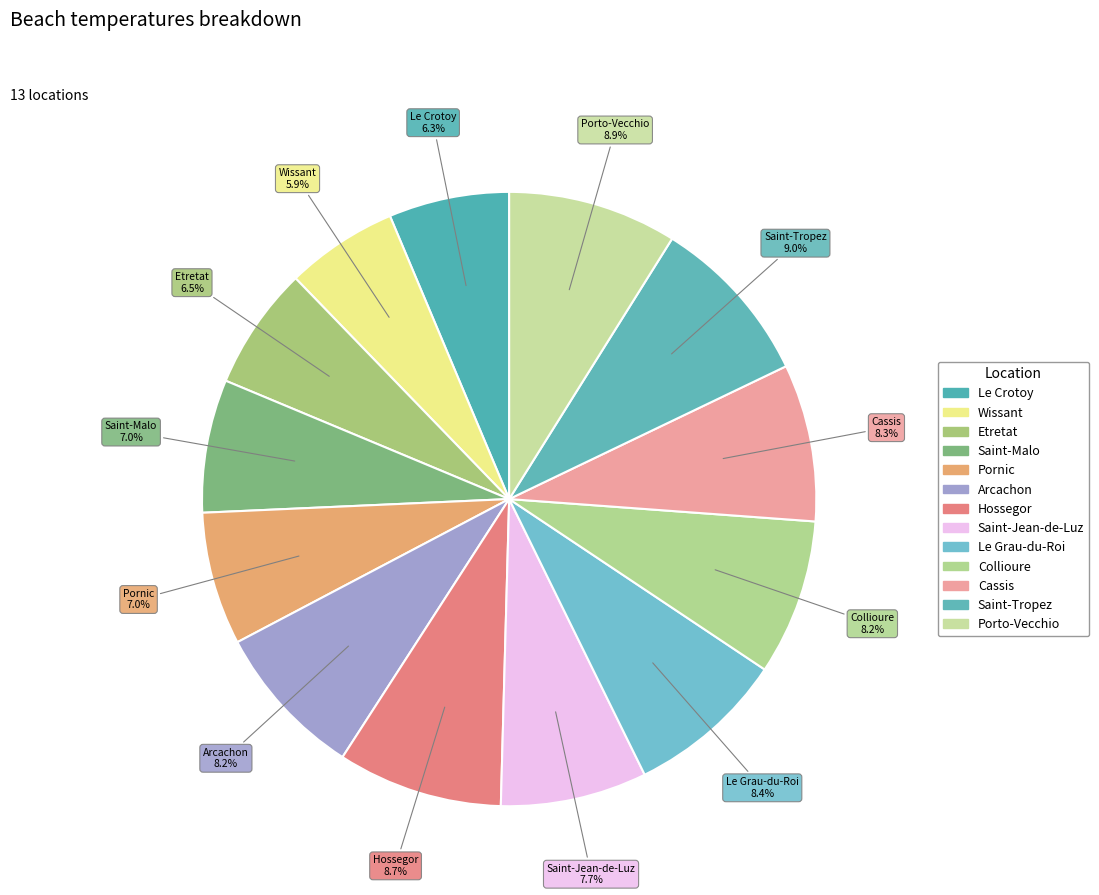

Count the number of slices in the pie.

13